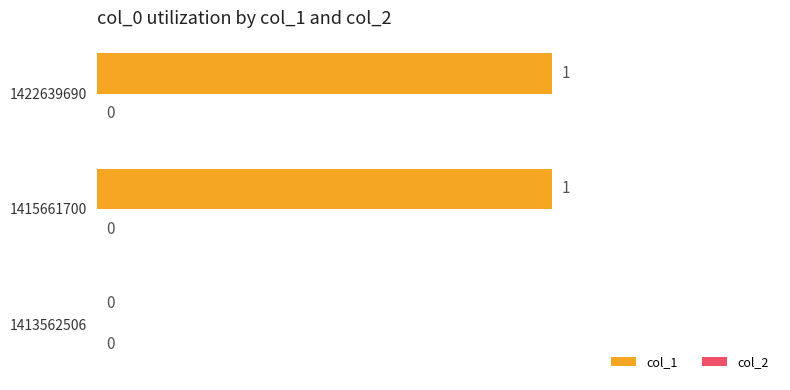

Between 1415661700 and 1413562506, which is larger?

1415661700